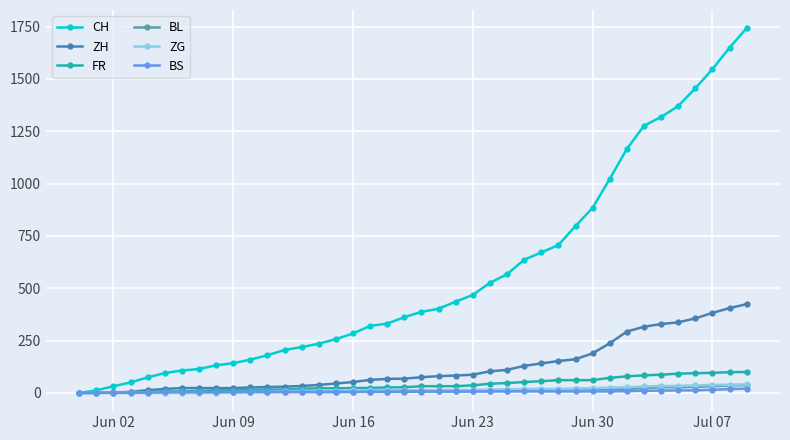

What is the sum of all FR values?

1587